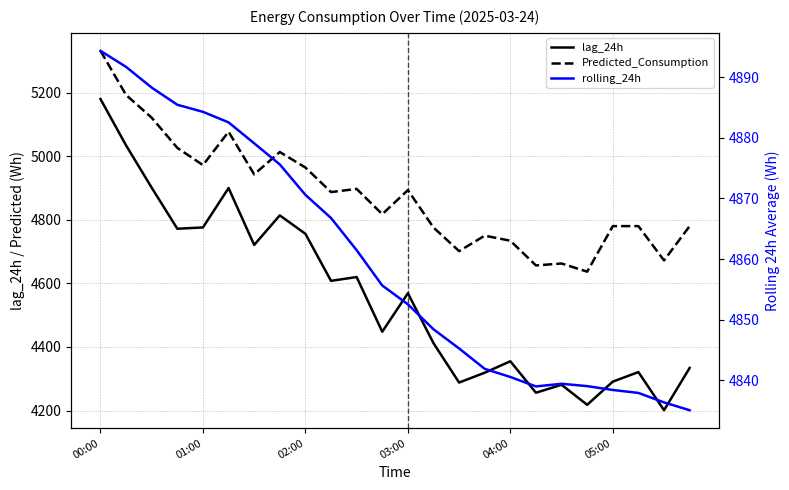

Reading left to right, list all the values displayed in this chart.

lag_24h: 5180.0	5034.0	4901.0	4772.0	4776.0	4900.0	4721.0	4814.0	4756.0	4608.0	4620.0	4448.0	4569.0	4412.0	4288.0	4319.0	4355.0	4256.0	4281.0	4218.0	4291.0	4321.0	4201.0	4334.0
Predicted_Consumption: 5331.7	5192.7	5121.2	5026.4	4972.1	5077.1	4943.1	5013.3	4964.6	4887.3	4897.3	4817.8	4893.5	4775.8	4701.5	4750.2	4734.3	4656.5	4662.6	4636.9	4780.2	4780.2	4672.3	4780.2
rolling_24h: 4894.4	4891.7	4888.3	4885.5	4884.3	4882.6	4879.1	4875.6	4870.6	4866.8	4861.5	4855.6	4852.5	4848.4	4845.2	4841.9	4840.5	4839.0	4839.4	4839.0	4838.4	4837.9	4836.3	4835.0